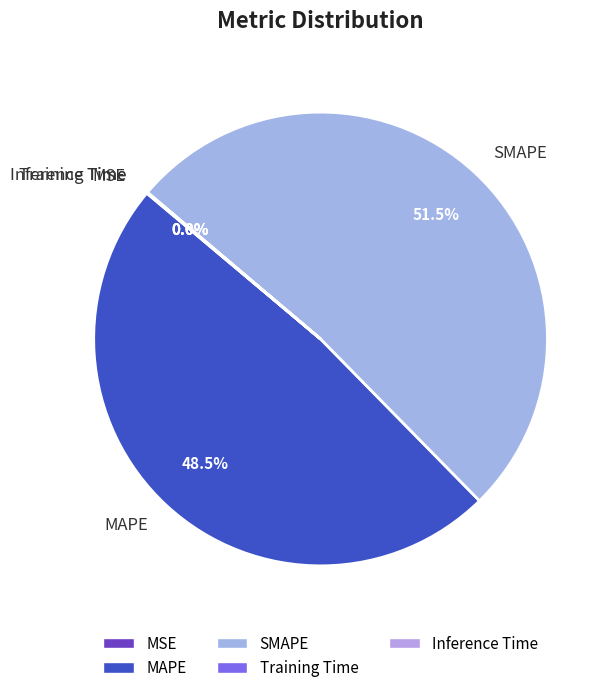

Between MAPE and SMAPE, which is larger?

SMAPE